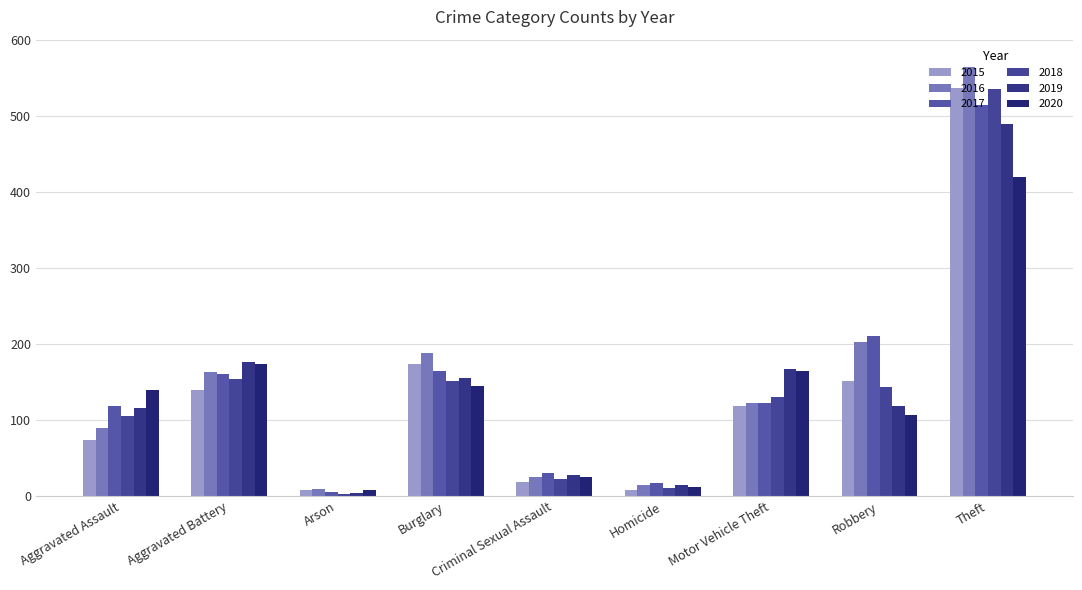

What position from the left is Theft?

9